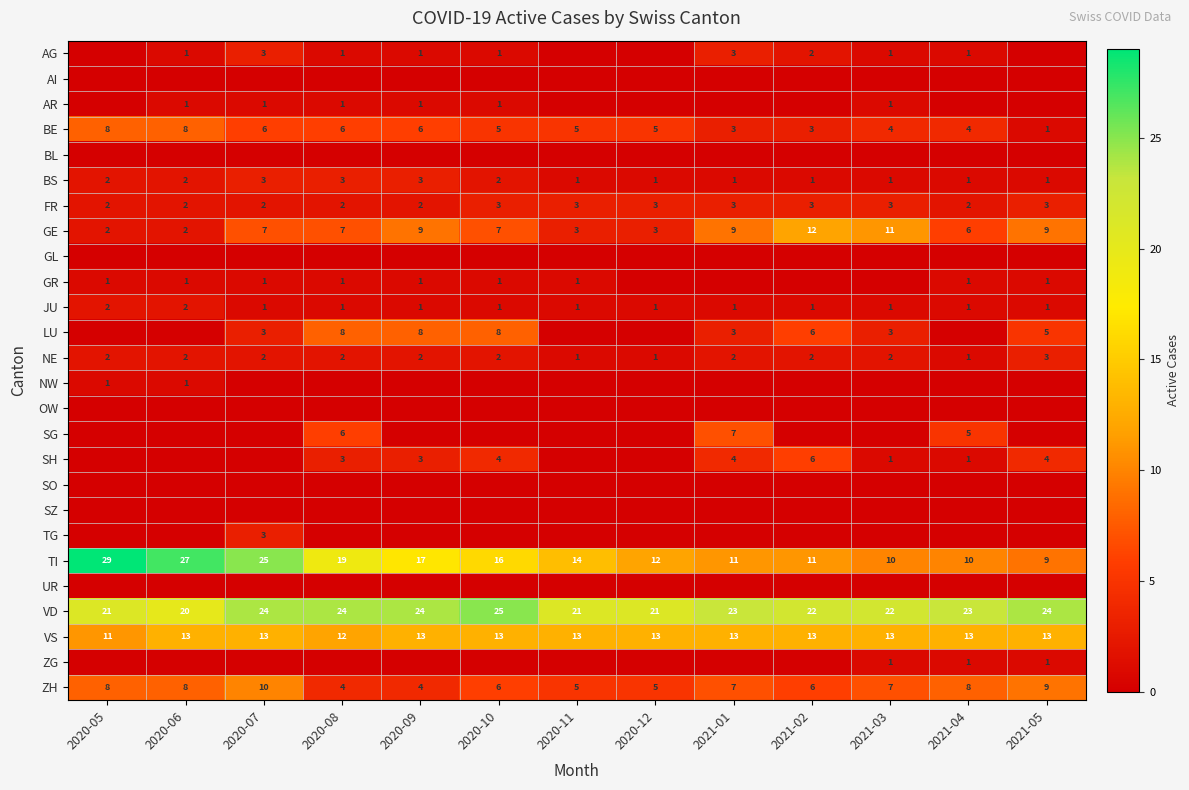

Where does the BE series first go above 5?

2020-05